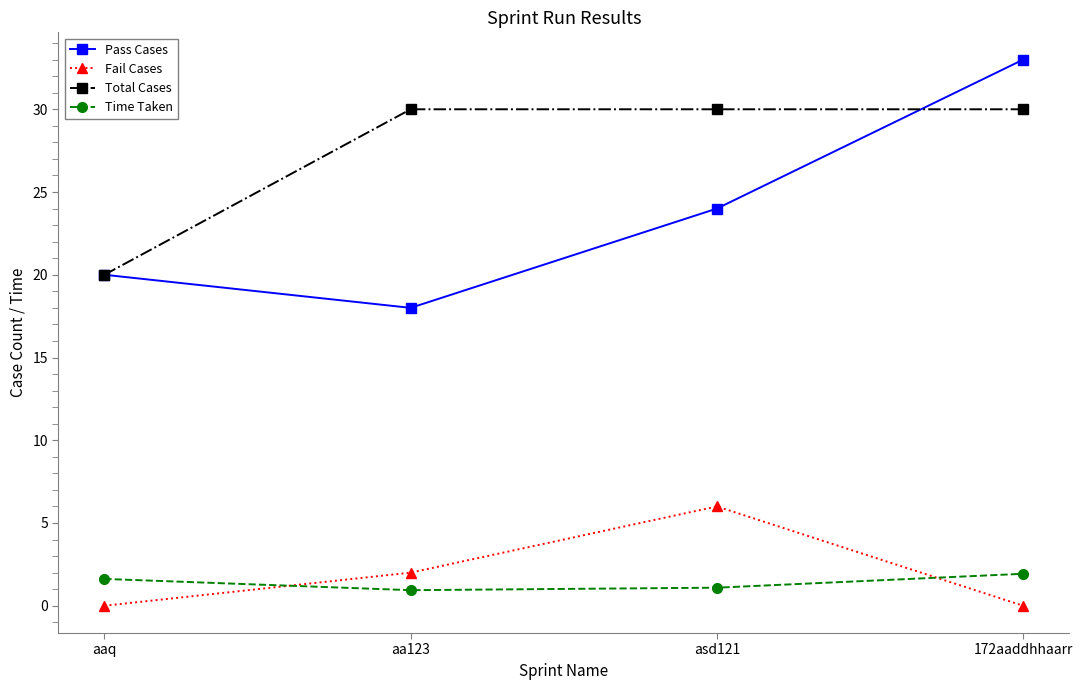

At asd121, list the series in order from largest to smallest.

Total Cases, Pass Cases, Fail Cases, Time Taken